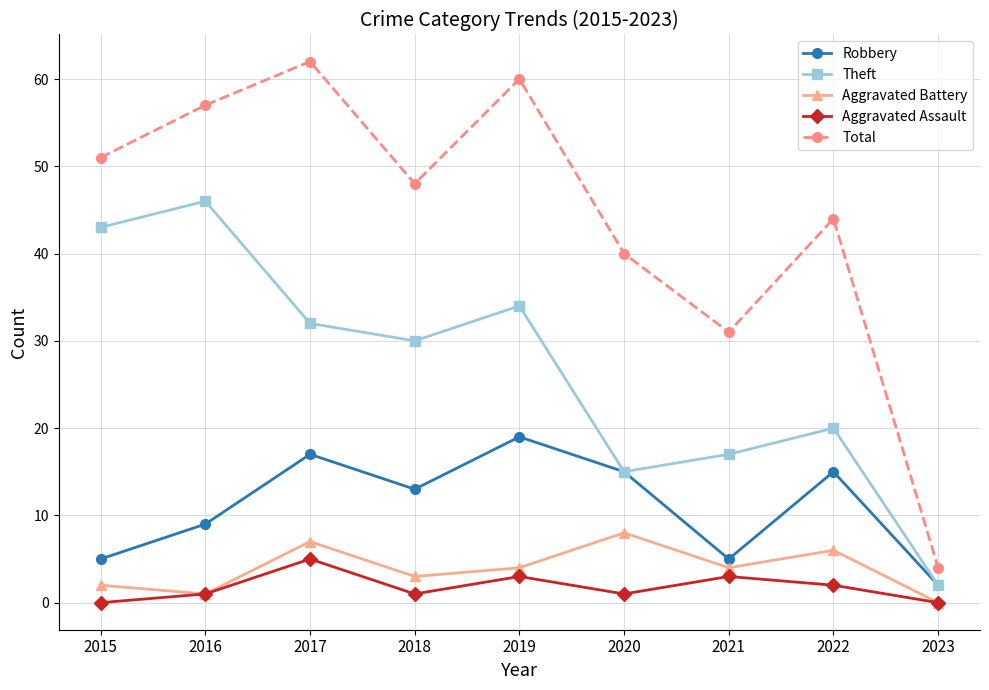

Reading left to right, list all the values displayed in this chart.

Robbery: 2015=5	2016=9	2017=17	2018=13	2019=19	2020=15	2021=5	2022=15	2023=2
Theft: 2015=43	2016=46	2017=32	2018=30	2019=34	2020=15	2021=17	2022=20	2023=2
Aggravated Battery: 2015=2	2016=1	2017=7	2018=3	2019=4	2020=8	2021=4	2022=6	2023=0
Aggravated Assault: 2015=0	2016=1	2017=5	2018=1	2019=3	2020=1	2021=3	2022=2	2023=0
Total: 2015=51	2016=57	2017=62	2018=48	2019=60	2020=40	2021=31	2022=44	2023=4